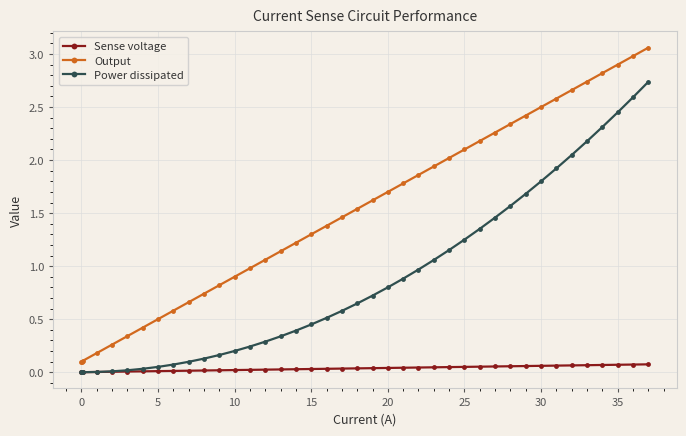

Which series has the largest total across all categories?

Output